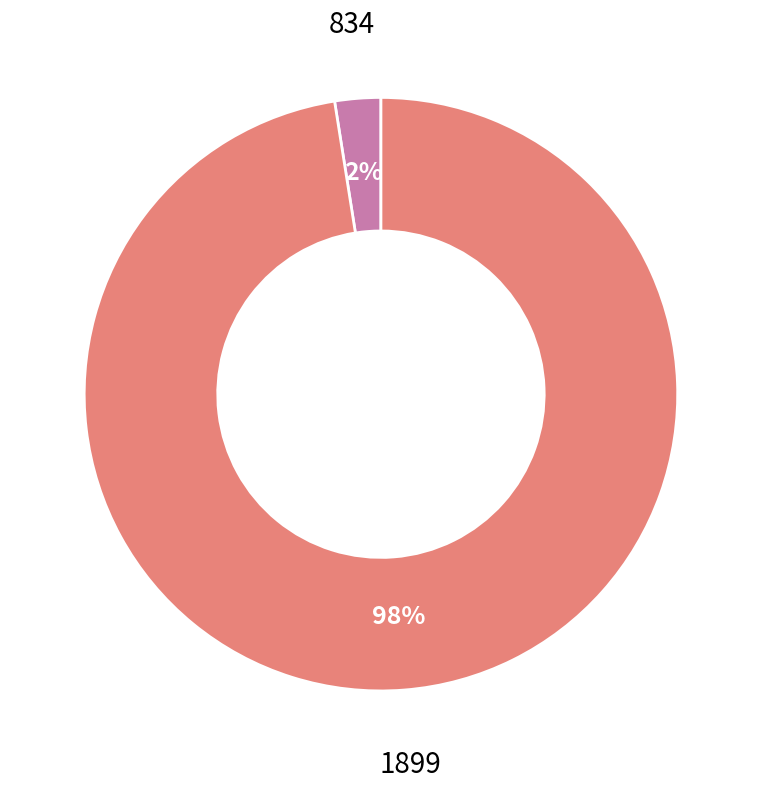

Which category accounts for the majority?

1899